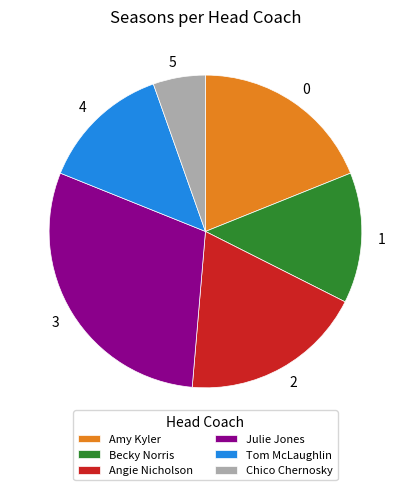

Between Chico Chernosky and Julie Jones, which is larger?

Julie Jones